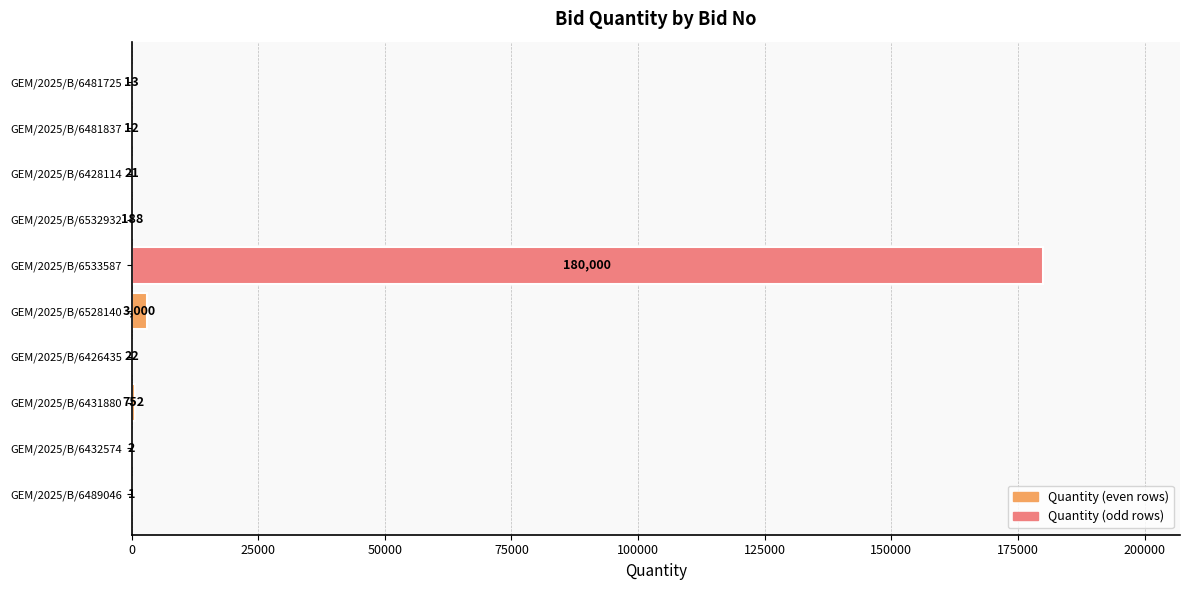

Which label corresponds to the largest value in the chart?

GEM/2025/B/6533587